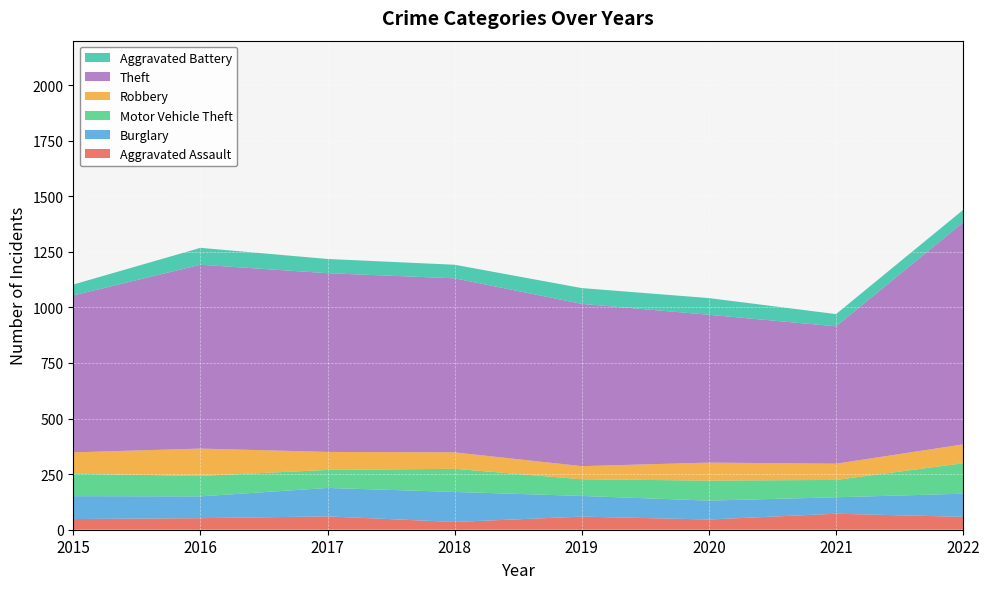

Reading left to right, what are all the values shown in this chart?

Aggravated Assault: 48	52	60	35	59	46	72	58
Burglary: 103	98	128	135	93	85	74	104
Motor Vehicle Theft: 101	92	81	104	75	90	78	137
Robbery: 96	123	81	74	59	81	73	85
Theft: 706	827	804	783	730	665	618	999
Aggravated Battery: 49	76	64	61	71	75	55	56